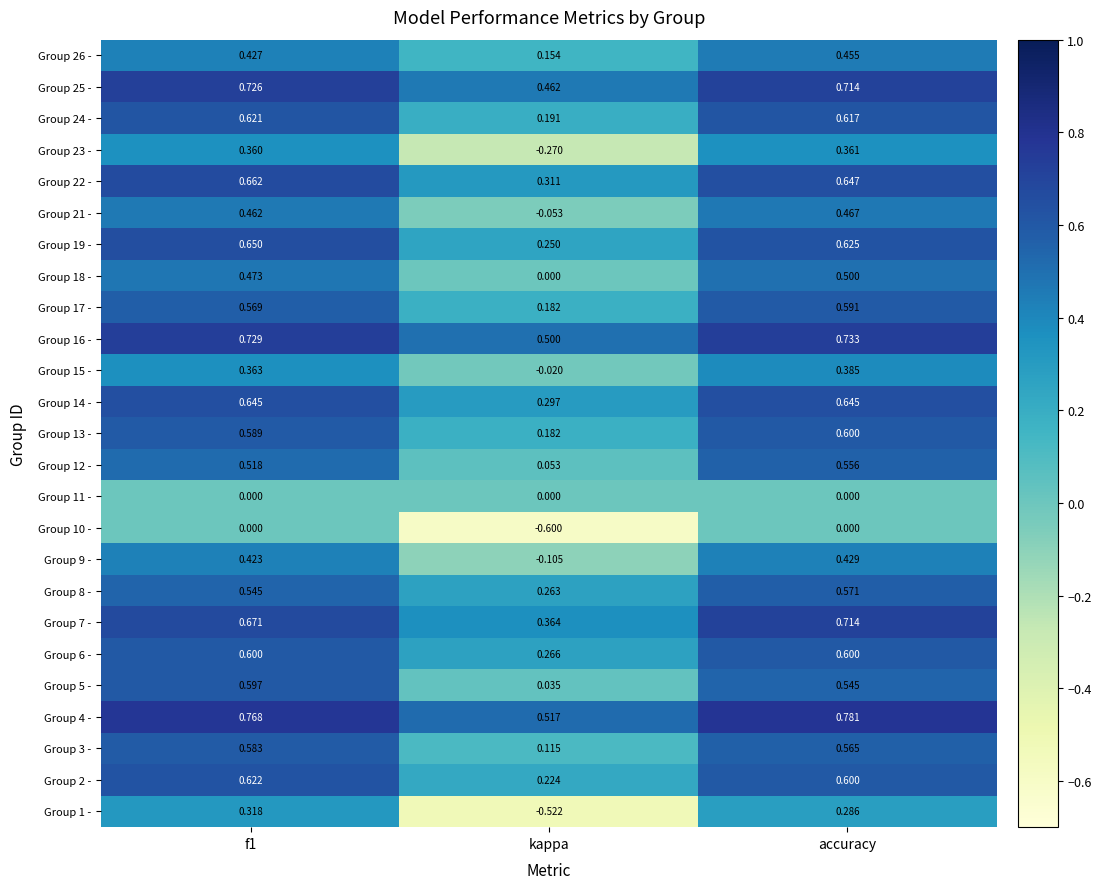

Is the value of Group 13 - at kappa greater than the value of Group 6 - at kappa?

No